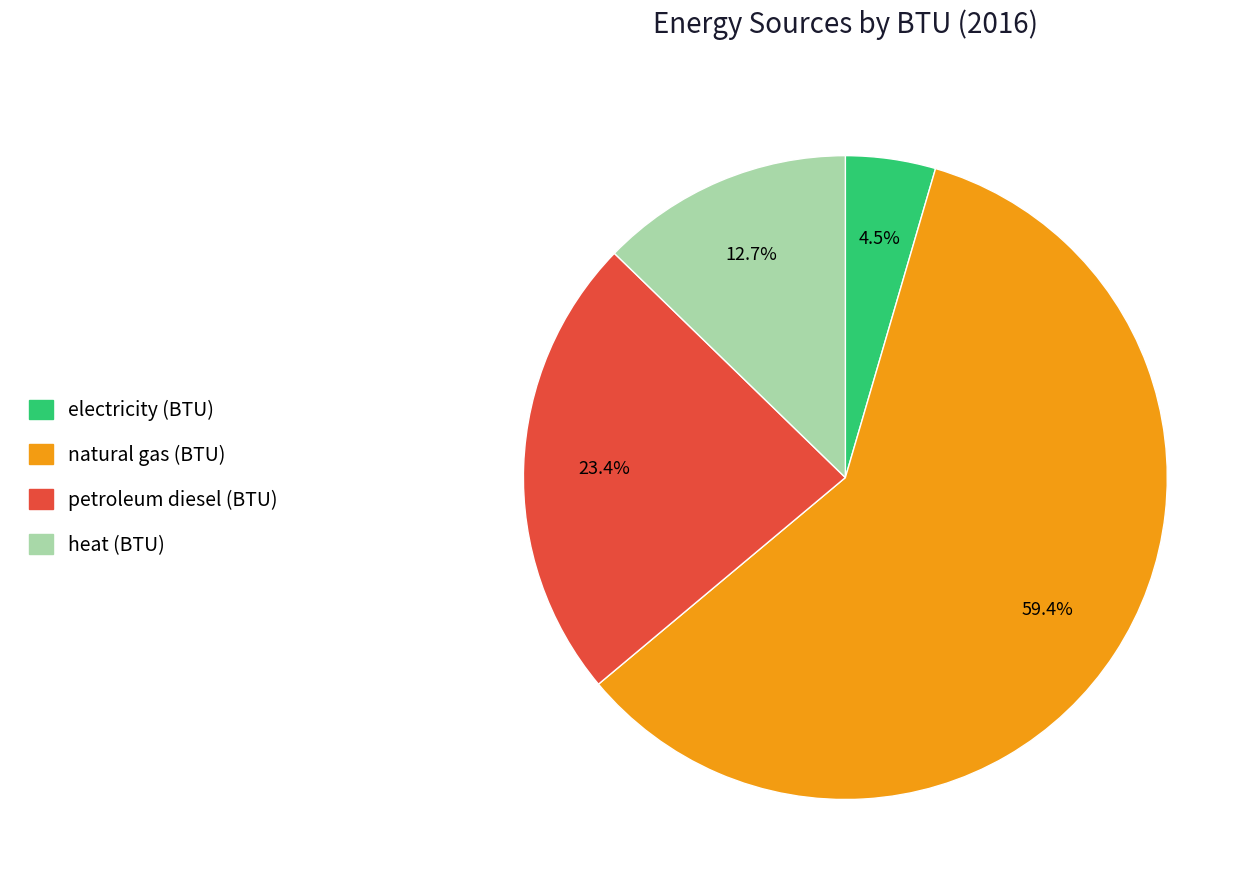

To the nearest percent, what is the average slice percentage?

25%